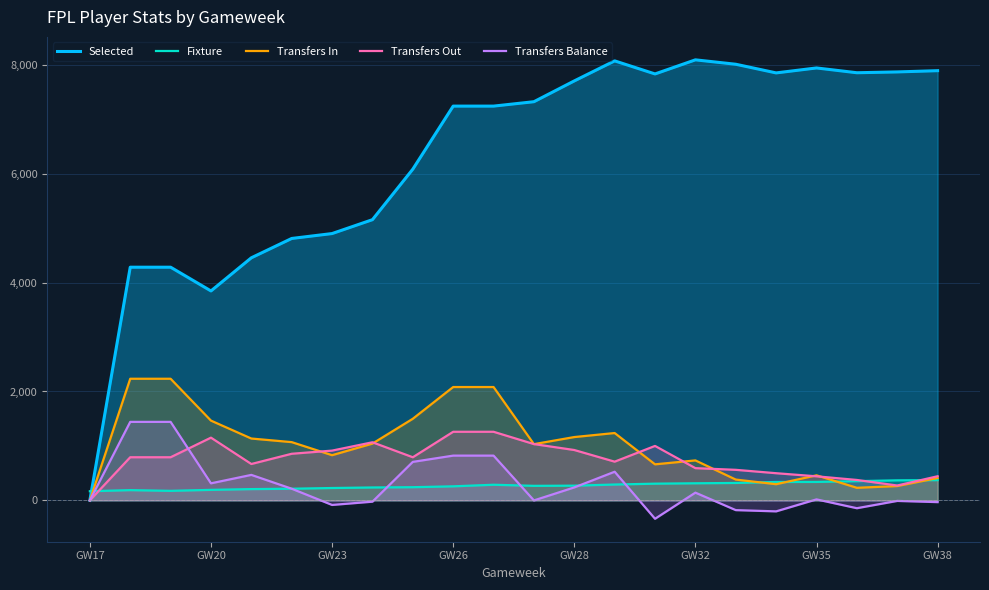

Which series changed the most between GW17 and GW26?

Selected